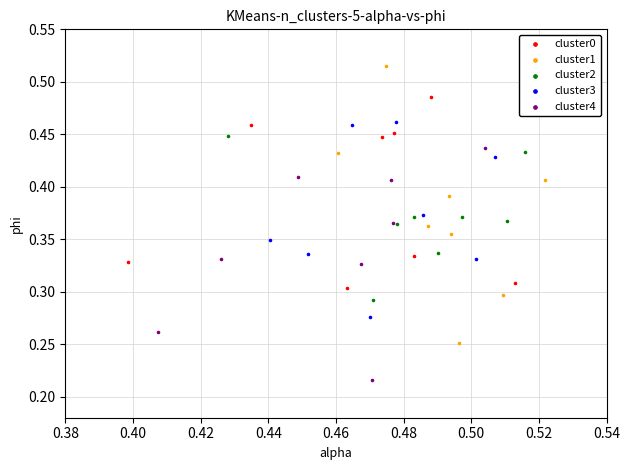

Which series contains the highest Y value?

cluster1